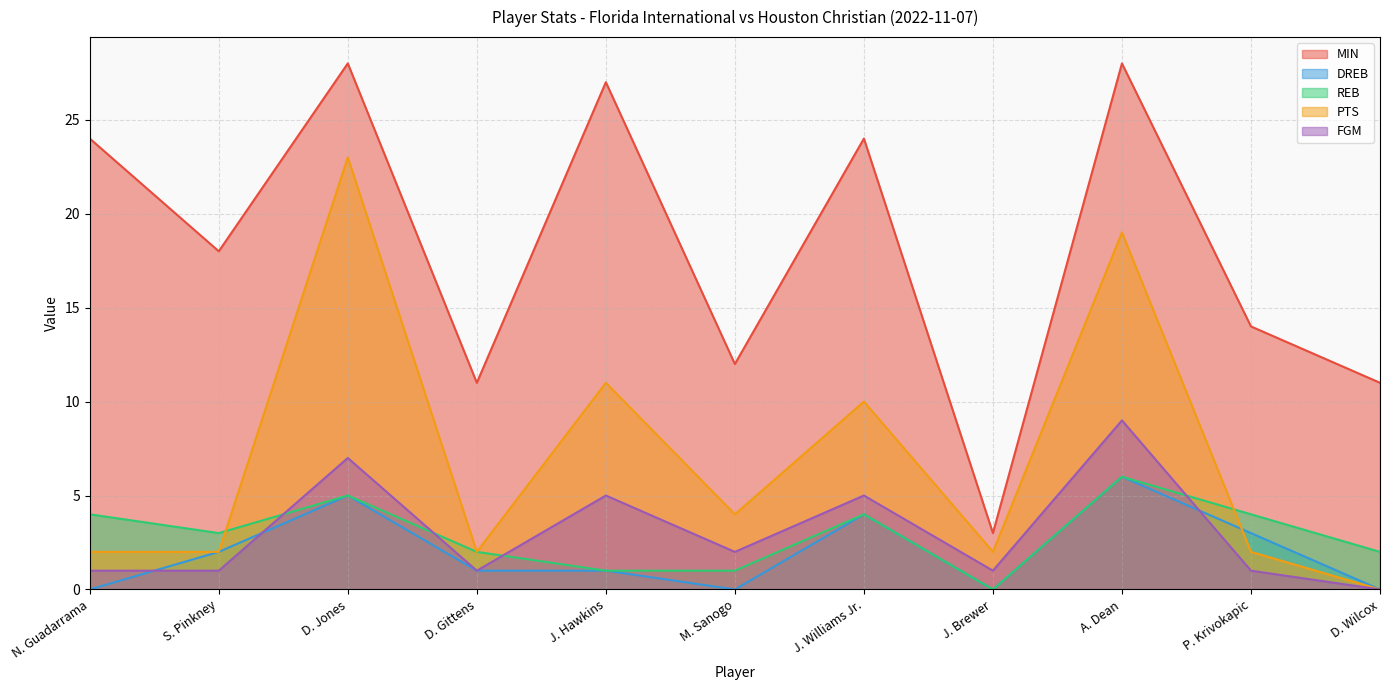

Reading right to left, transcribe all the data shown in this chart.

MIN: D. Wilcox=11	P. Krivokapic=14	A. Dean=28	J. Brewer=3	J. Williams Jr.=24	M. Sanogo=12	J. Hawkins=27	D. Gittens=11	D. Jones=28	S. Pinkney=18	N. Guadarrama=24
DREB: D. Wilcox=0	P. Krivokapic=3	A. Dean=6	J. Brewer=0	J. Williams Jr.=4	M. Sanogo=0	J. Hawkins=1	D. Gittens=1	D. Jones=5	S. Pinkney=2	N. Guadarrama=0
REB: D. Wilcox=2	P. Krivokapic=4	A. Dean=6	J. Brewer=0	J. Williams Jr.=4	M. Sanogo=1	J. Hawkins=1	D. Gittens=2	D. Jones=5	S. Pinkney=3	N. Guadarrama=4
PTS: D. Wilcox=0	P. Krivokapic=2	A. Dean=19	J. Brewer=2	J. Williams Jr.=10	M. Sanogo=4	J. Hawkins=11	D. Gittens=2	D. Jones=23	S. Pinkney=2	N. Guadarrama=2
FGM: D. Wilcox=0	P. Krivokapic=1	A. Dean=9	J. Brewer=1	J. Williams Jr.=5	M. Sanogo=2	J. Hawkins=5	D. Gittens=1	D. Jones=7	S. Pinkney=1	N. Guadarrama=1